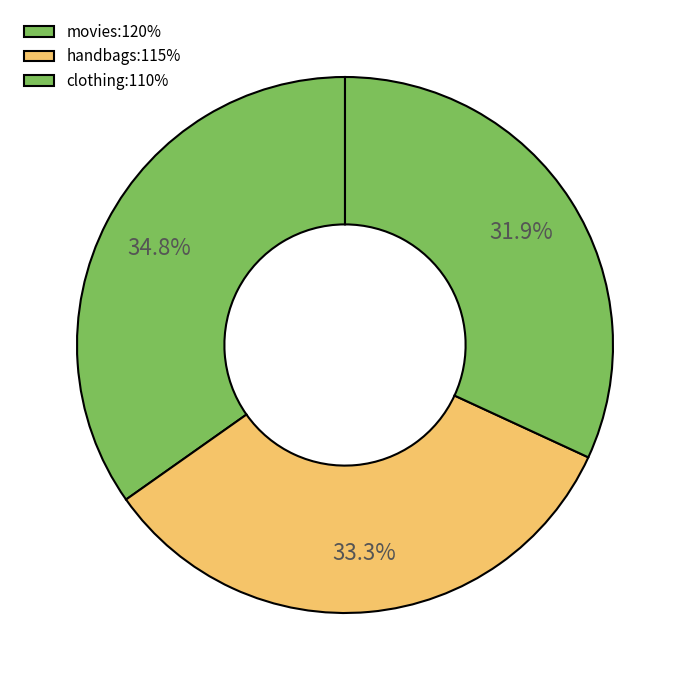

What is the smallest slice in the pie chart?

clothing:110%